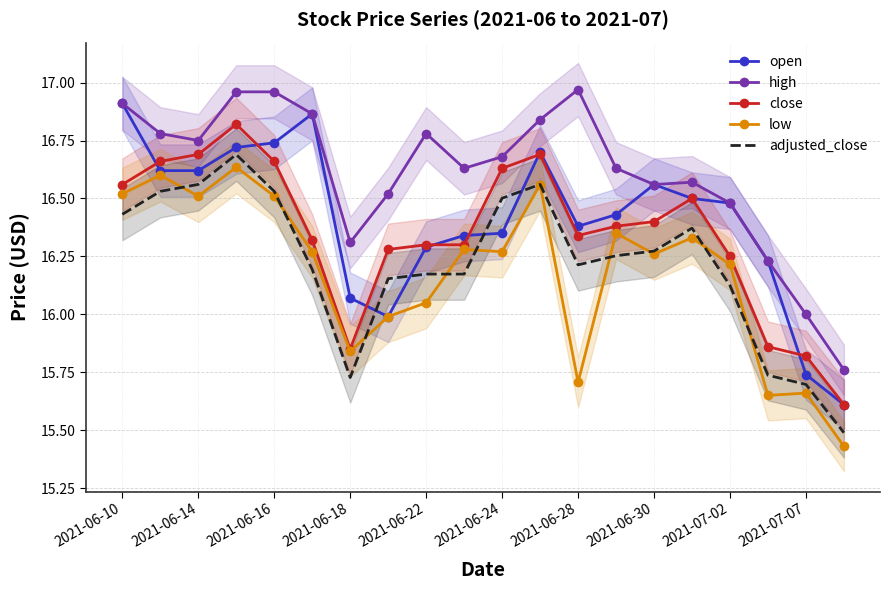

How many lines are shown in the chart?

5